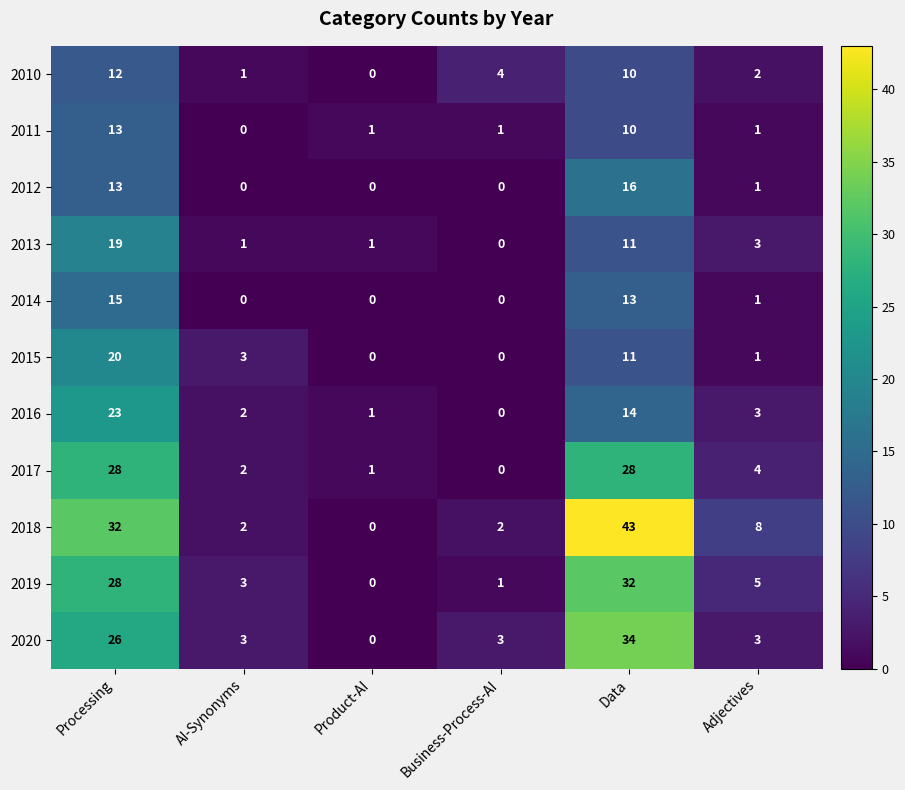

The value of 2017 at Business-Process-AI is 19. True or false?

False